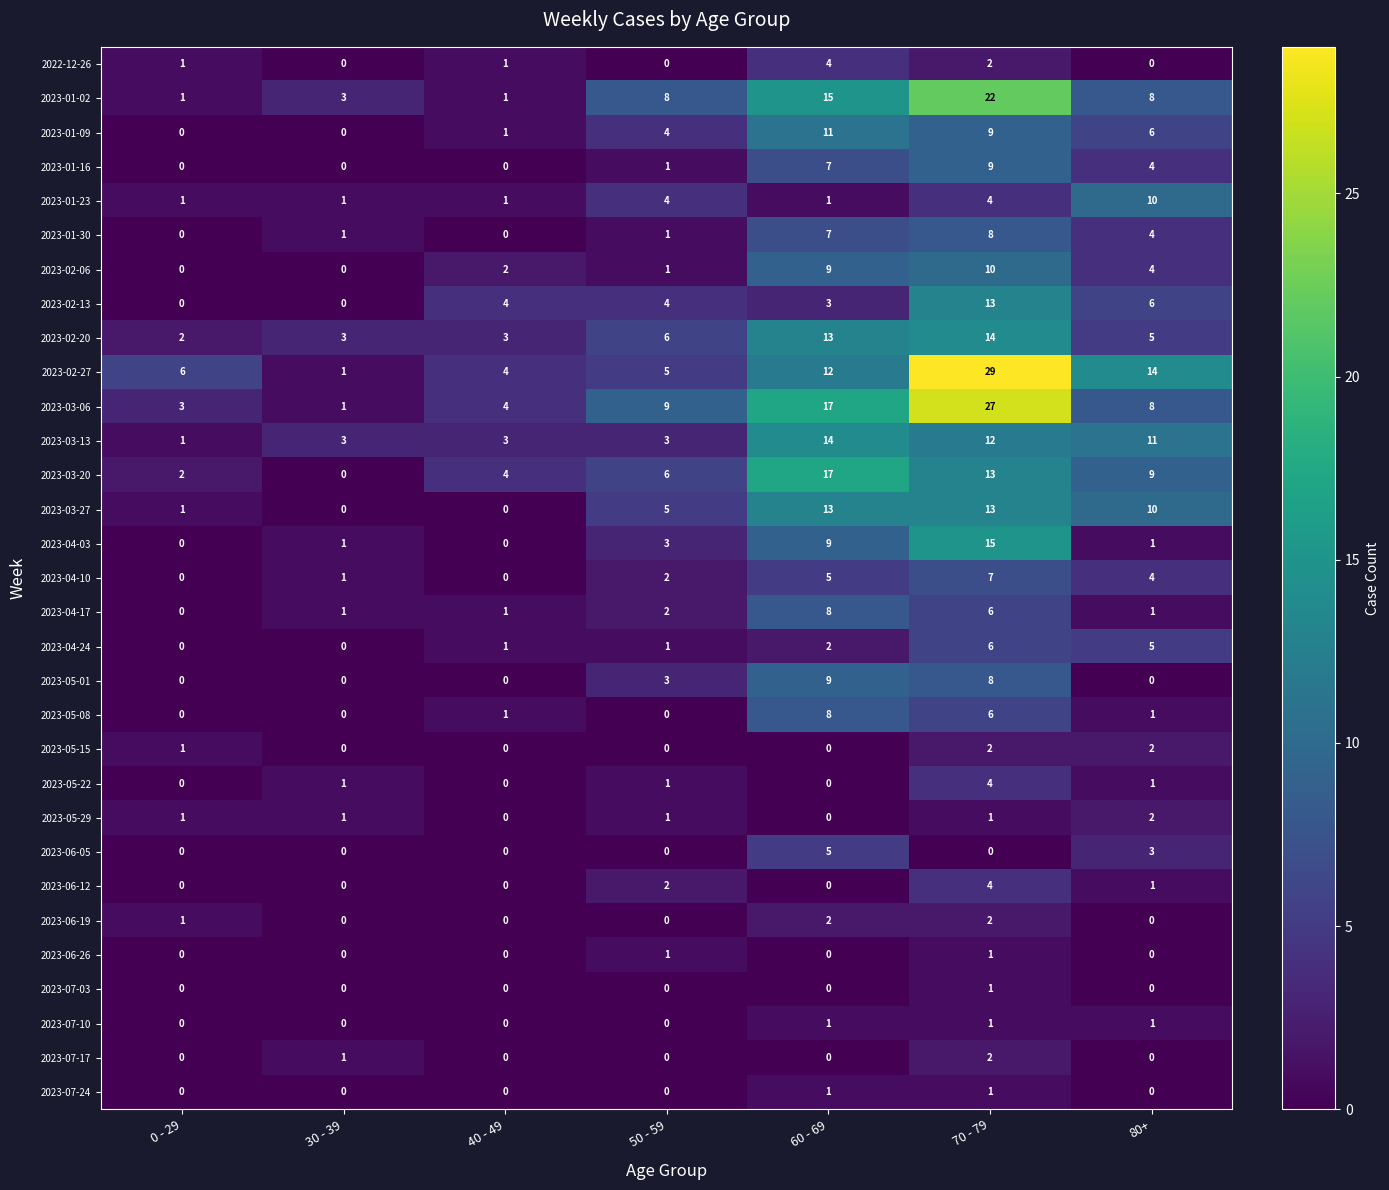

How many categories are shown in the chart?

7